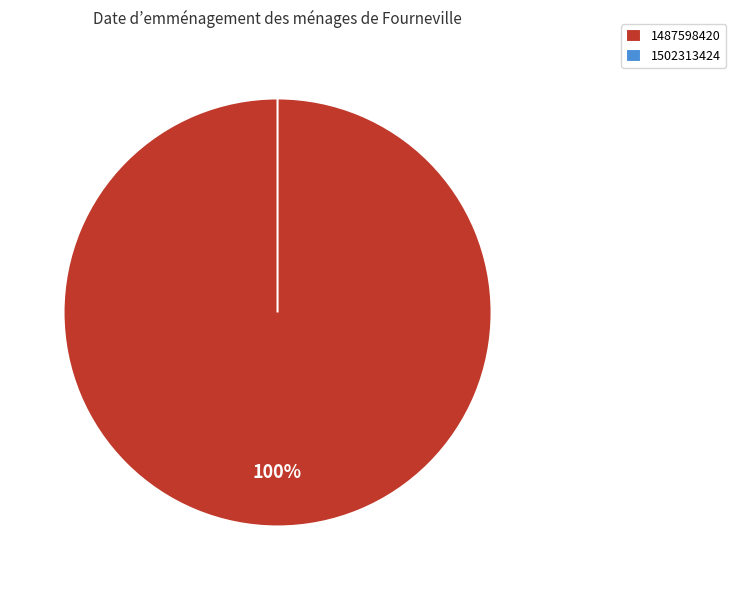

Which slice is the largest?

1487598420